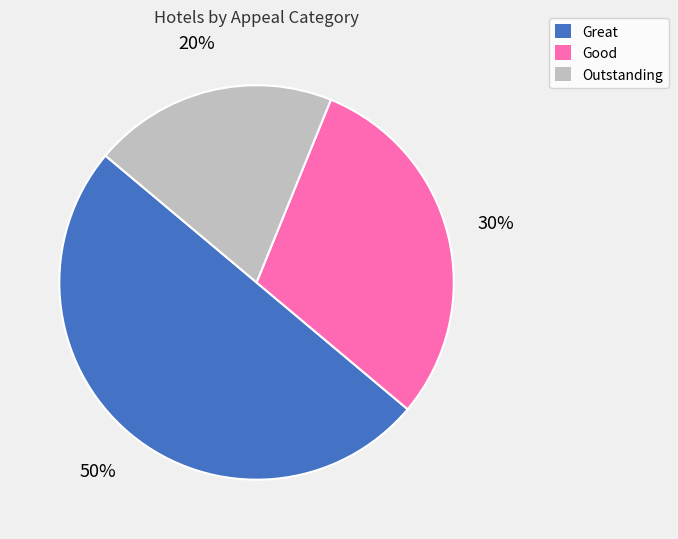

Is the sum of Great and Good greater than half?

Yes